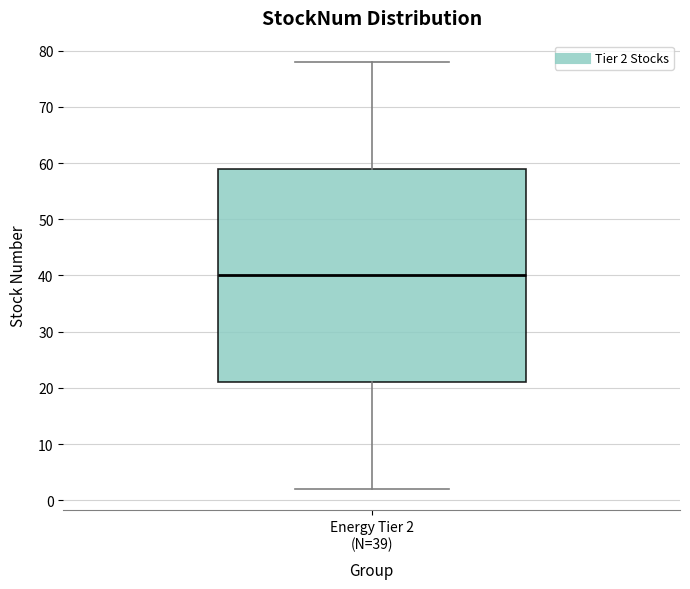

Read this box plot against the y-axis: the position of the median line, the range covered by the box, and the ends of both whiskers. The values are not printed on the chart, so give them approximately, as read against the axis.

median 40, box 21 to 59, whiskers 2 to 78